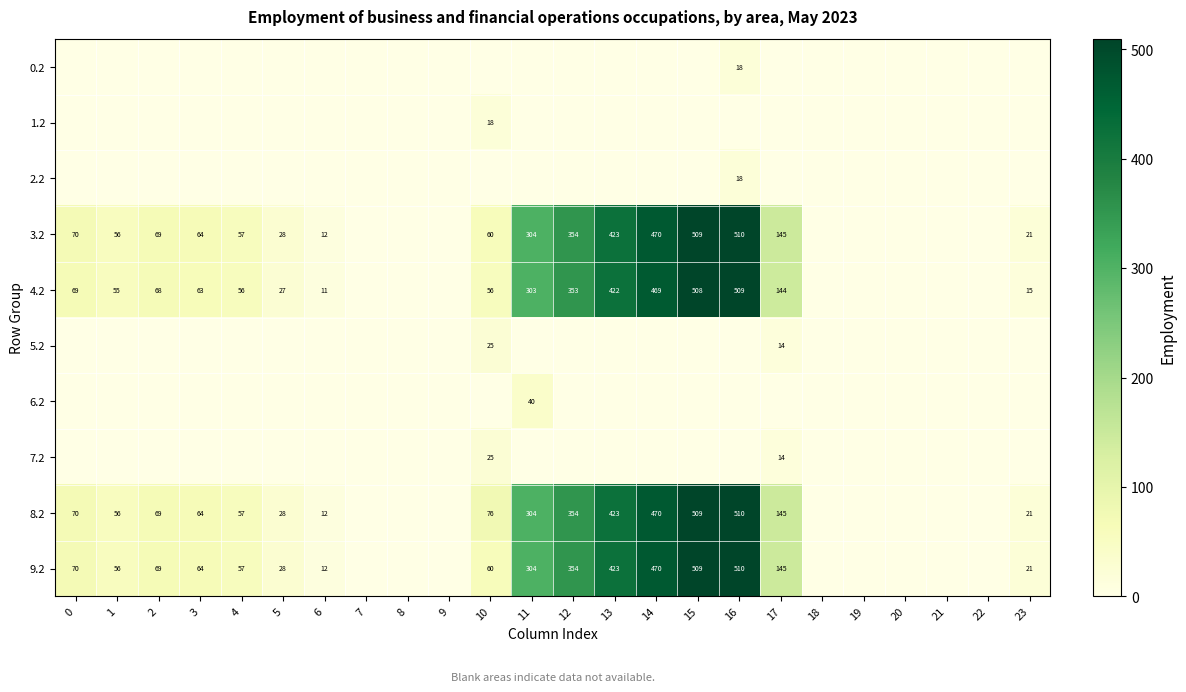

True or false: 8.2 has a value of 28 at 5.

True